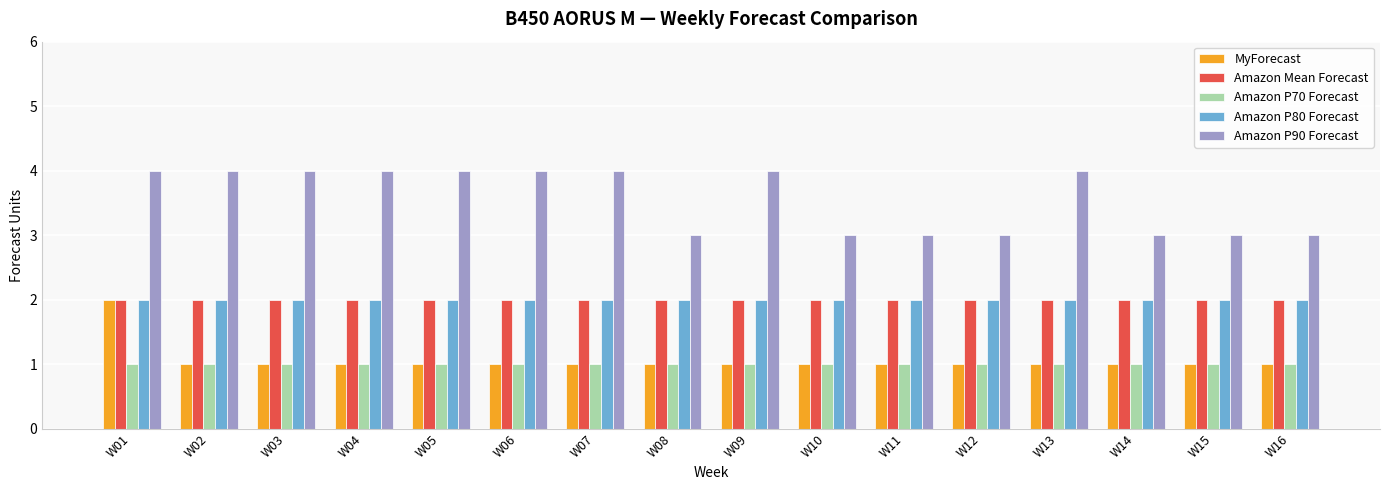

Does the chart contain any negative values?

No